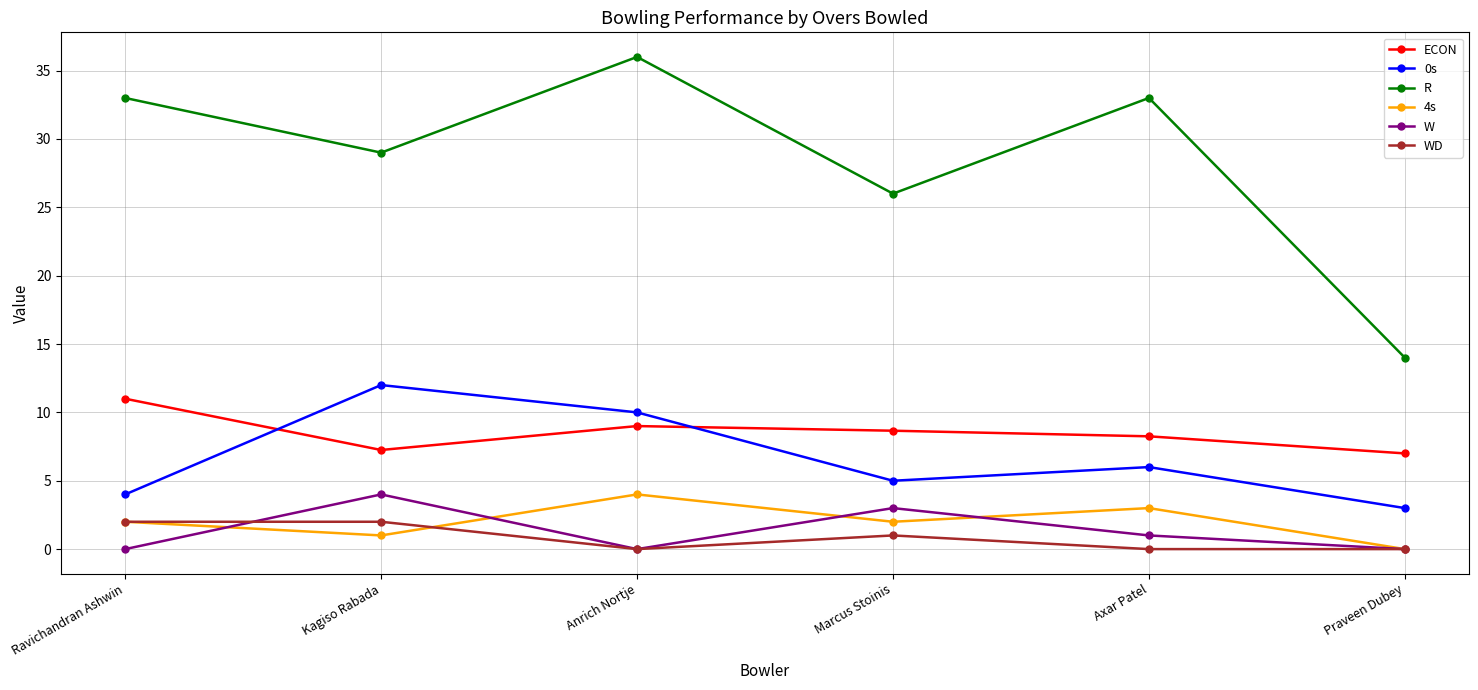

What is the label of the 2nd point from the left?

Kagiso Rabada